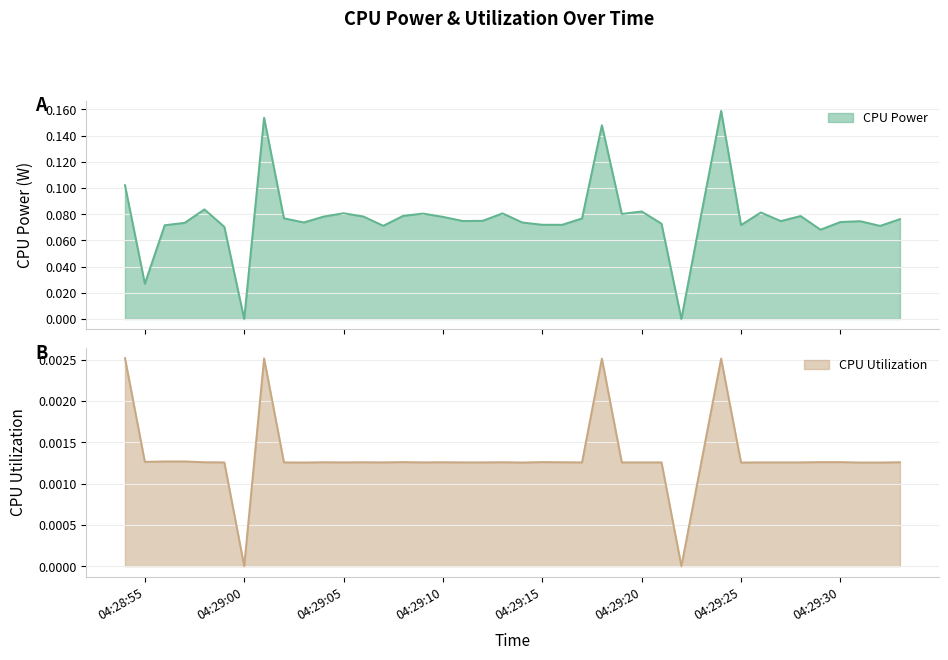

Reading right to left, what are all the values shown in this chart?

CPU Power: 0.1	0.1	0.1	0.1	0.1	0.1	0.1	0.1	0.1	0.2	0.1	0.0	0.1	0.1	0.1	0.1	0.1	0.1	0.1	0.1	0.1	0.1	0.1	0.1	0.1	0.1	0.1	0.1	0.1	0.1	0.1	0.1	0.2	0.0	0.1	0.1	0.1	0.1	0.0	0.1
CPU Utilization: 0.0	0.0	0.0	0.0	0.0	0.0	0.0	0.0	0.0	0.0	0.0	0.0	0.0	0.0	0.0	0.0	0.0	0.0	0.0	0.0	0.0	0.0	0.0	0.0	0.0	0.0	0.0	0.0	0.0	0.0	0.0	0.0	0.0	0.0	0.0	0.0	0.0	0.0	0.0	0.0